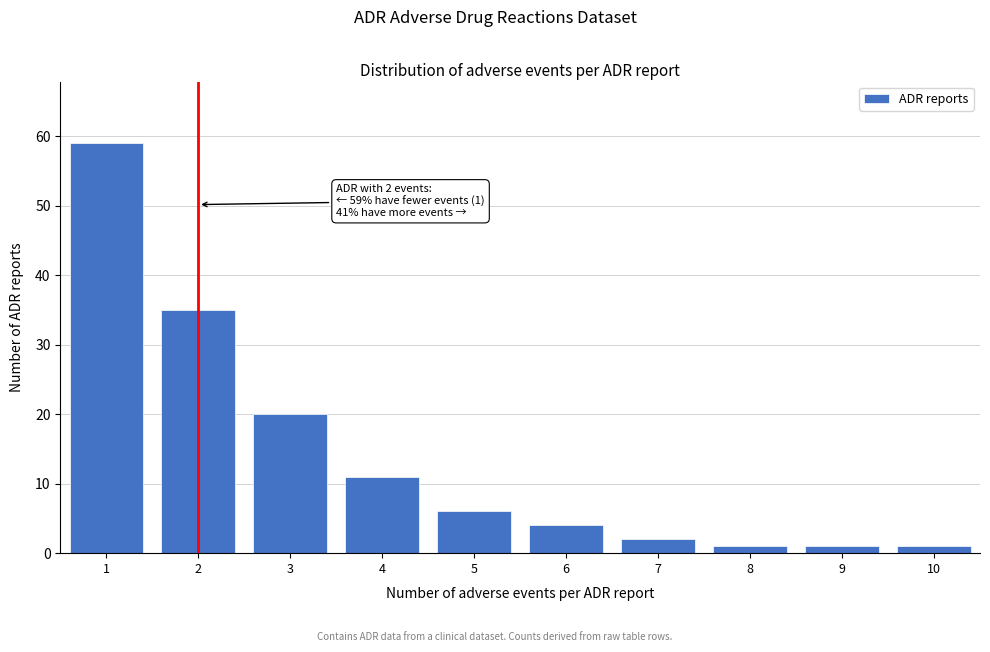

Reading left to right, list all the values displayed in this chart.

1=59	2=35	3=20	4=11	5=6	6=4	7=2	8=1	9=1	10=1